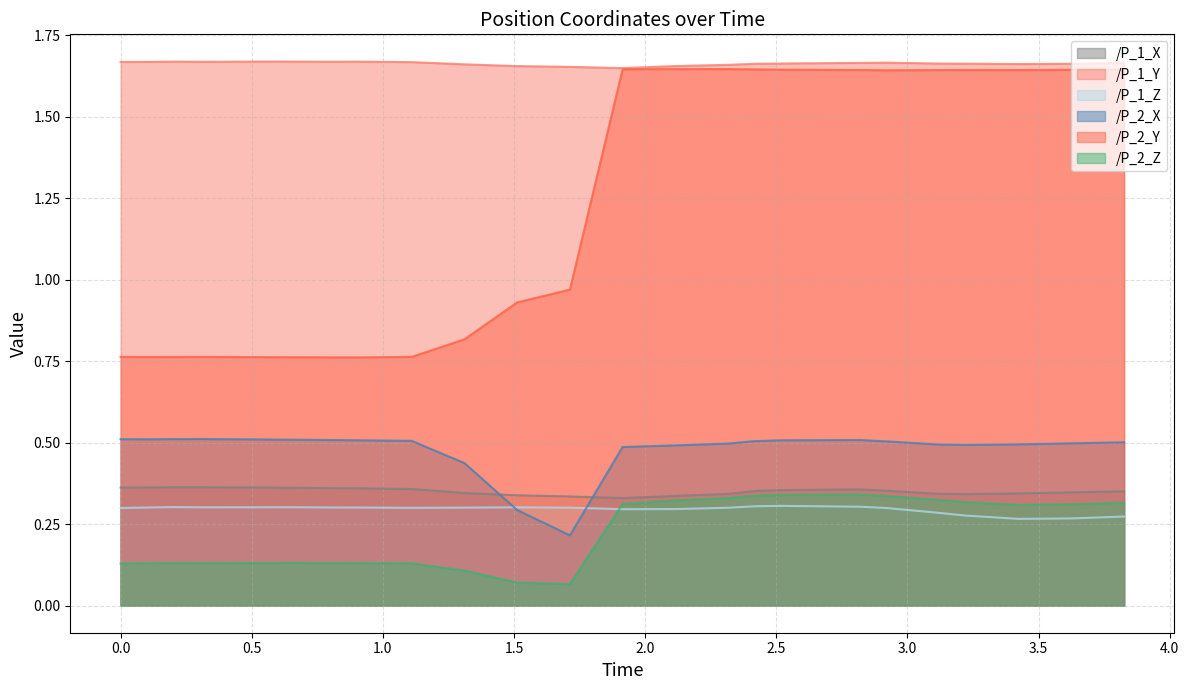

True or false: /P_2_Z and /P_1_Z cross at least once.

True